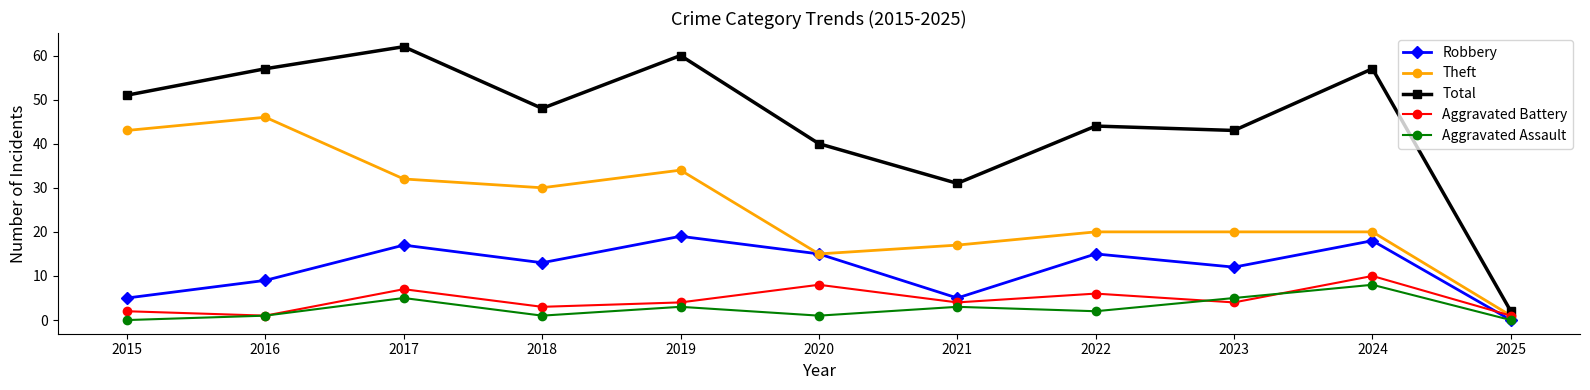

Which category has the highest value in the Aggravated Assault series?

2024